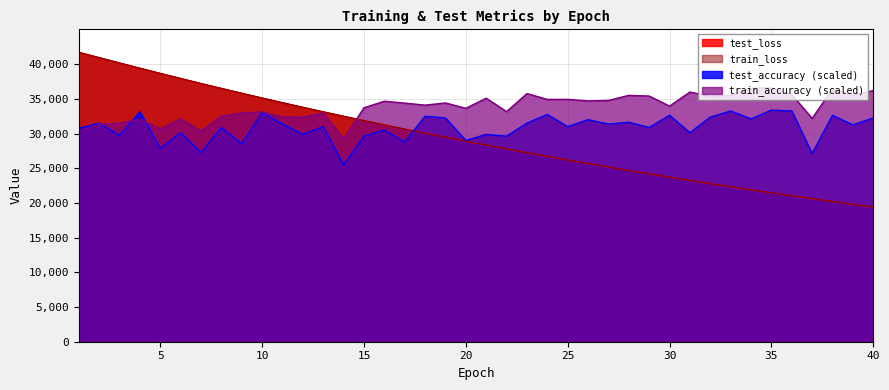

Which category has the lowest value across all series?

40